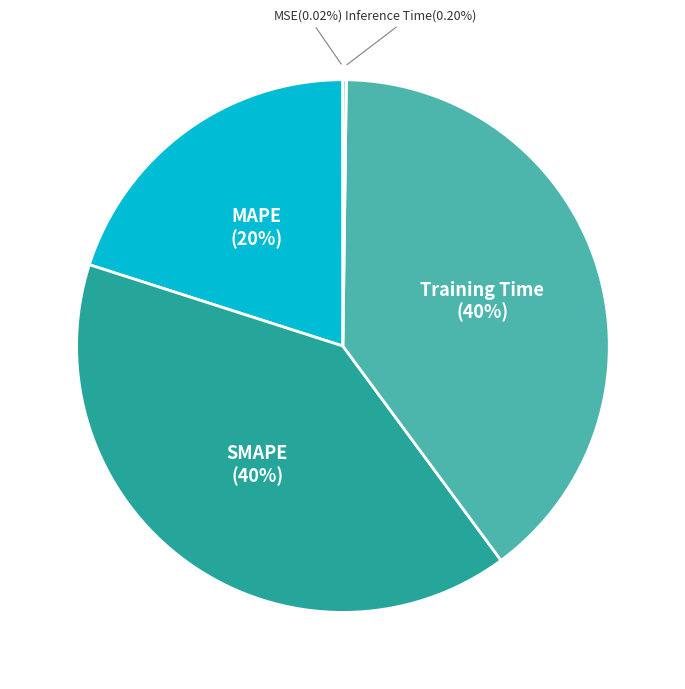

Do MAPE and SMAPE together represent more than half of the pie?

Yes